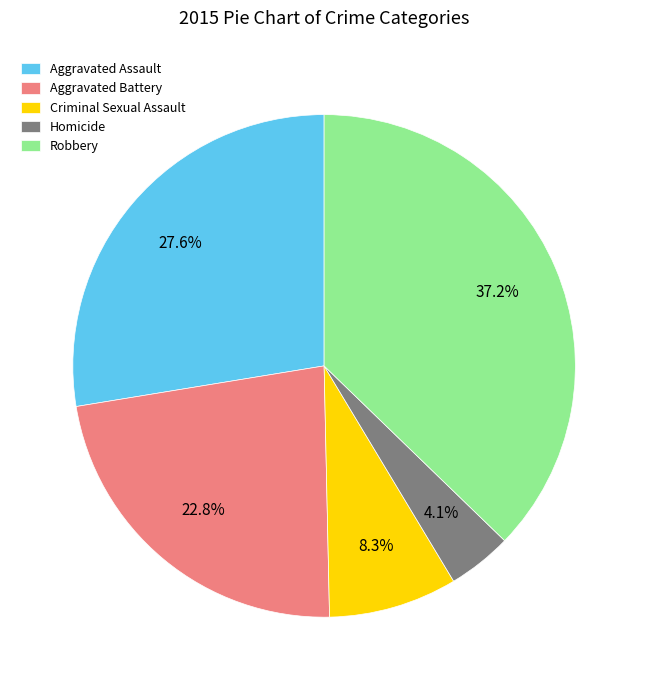

Which category has the biggest portion of the pie?

Robbery